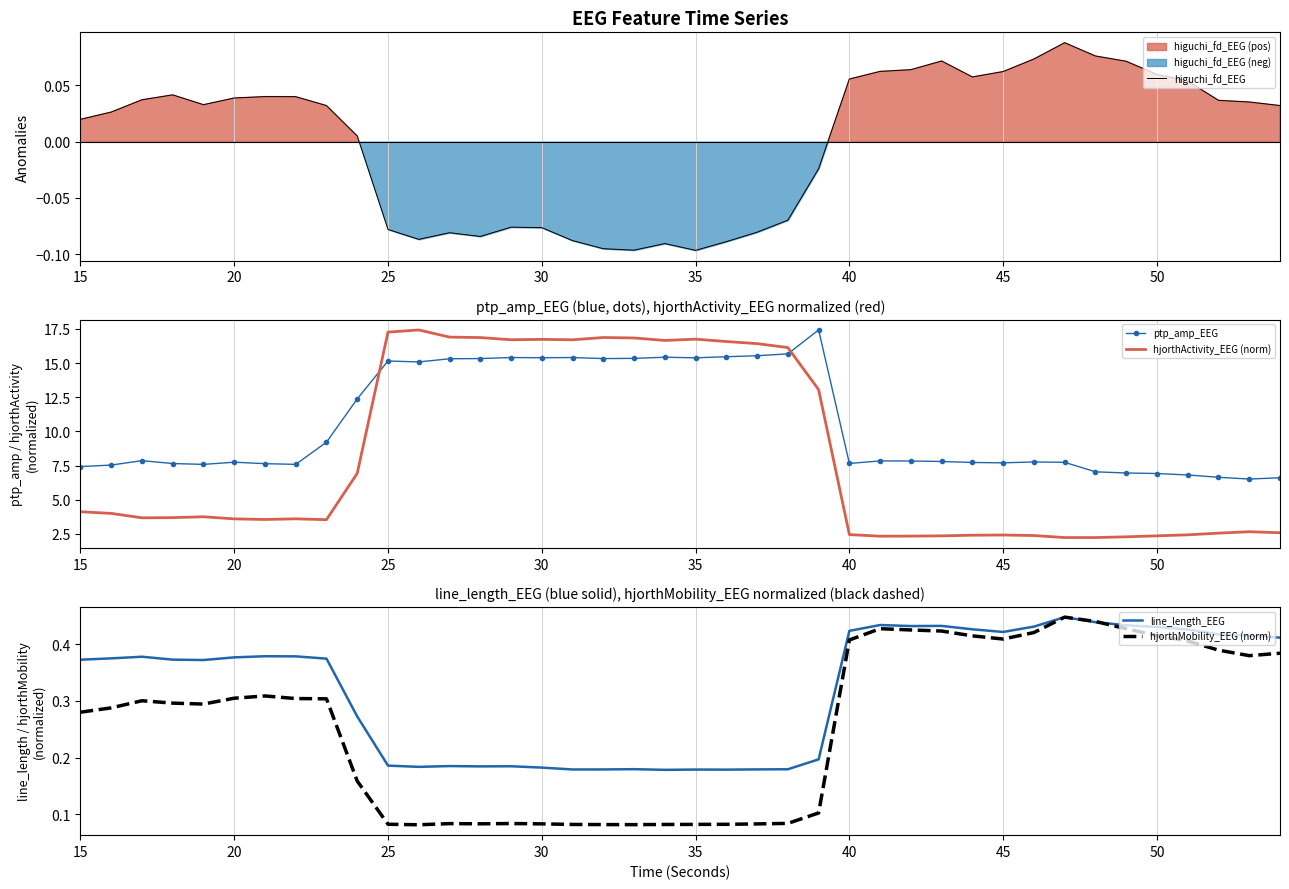

What is the highest value of the ptp_amp_EEG series?

17.4